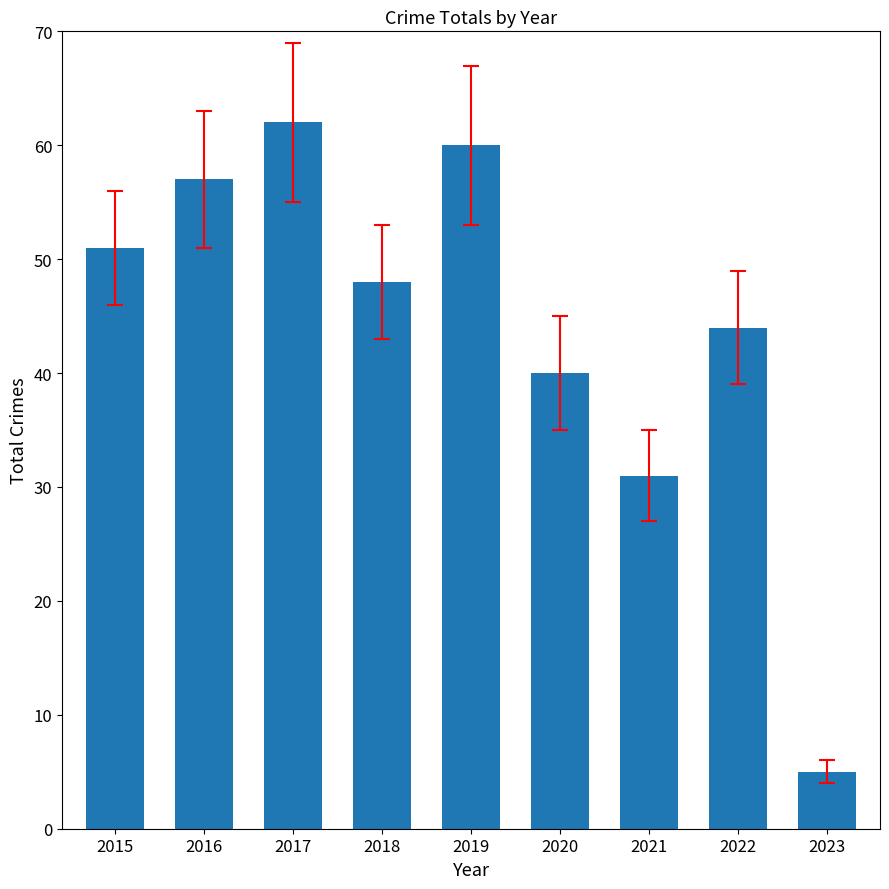

Are the bars horizontal?

No